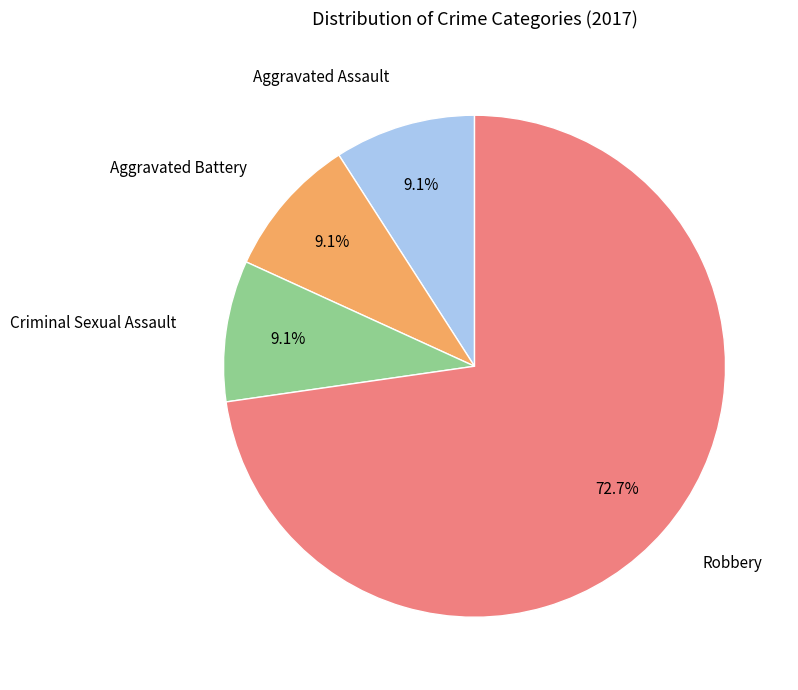

Does any single category account for the majority?

Yes